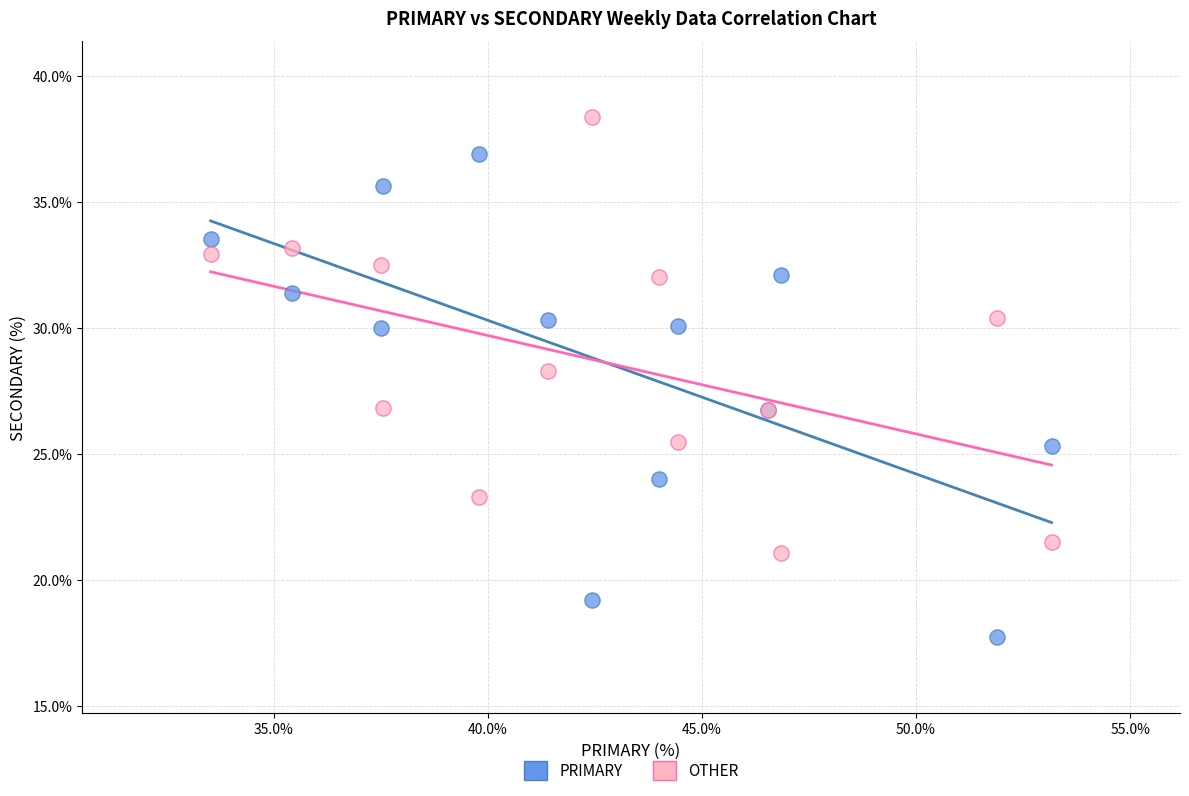

Across all series, what Y value is closest to 28?

28.3